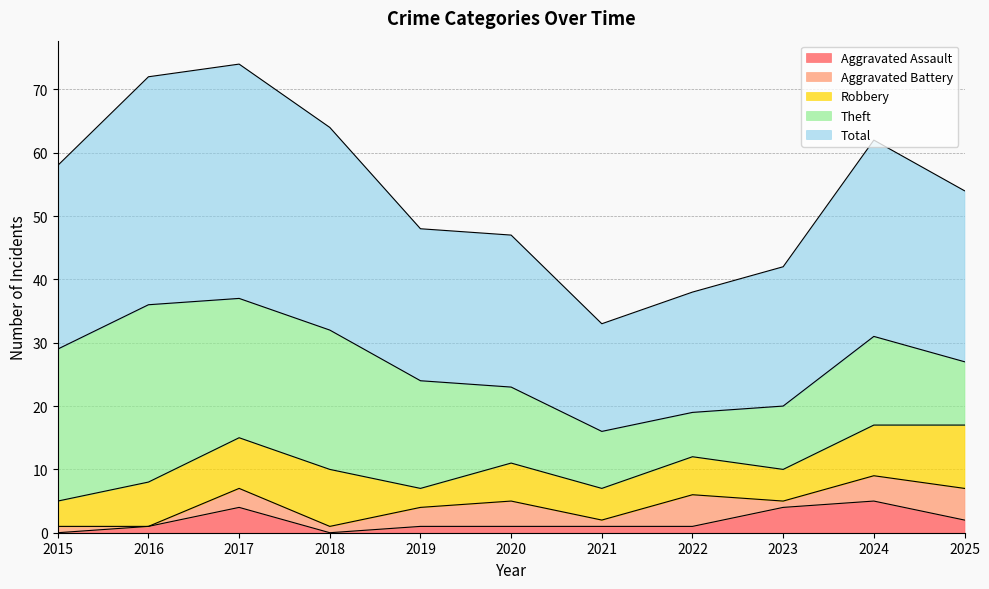

The value of Theft at 2019 is 17. True or false?

True